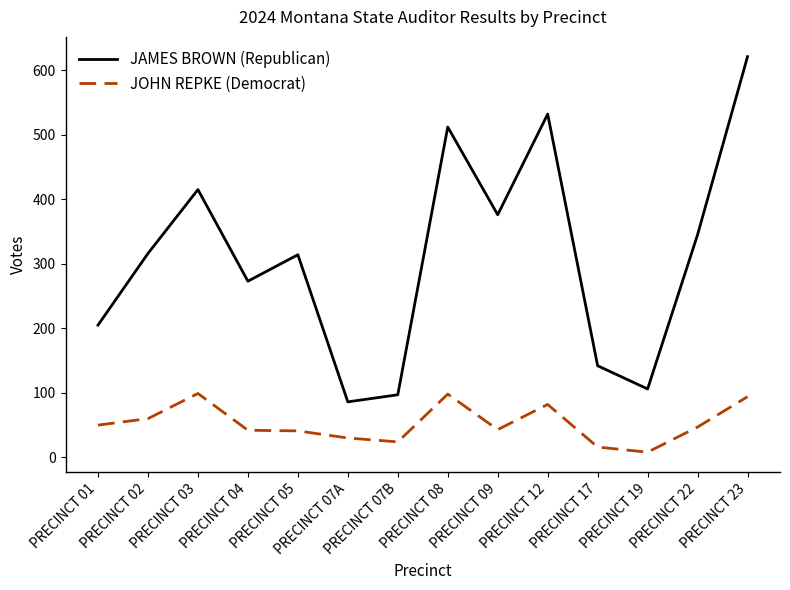

What position from the left is PRECINCT 22?

13